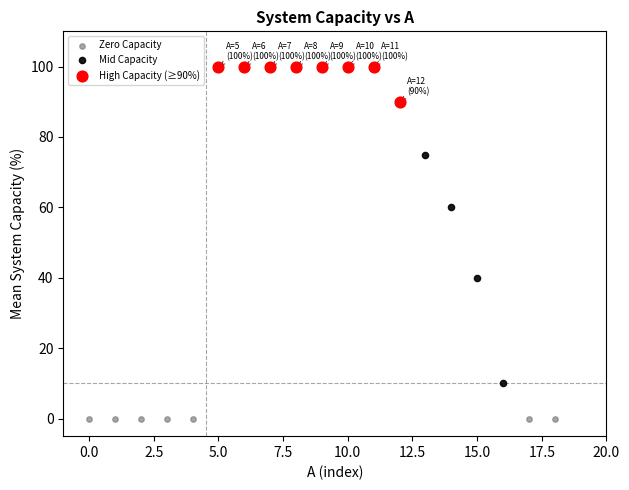

Which series reaches the minimum Y coordinate?

Zero Capacity